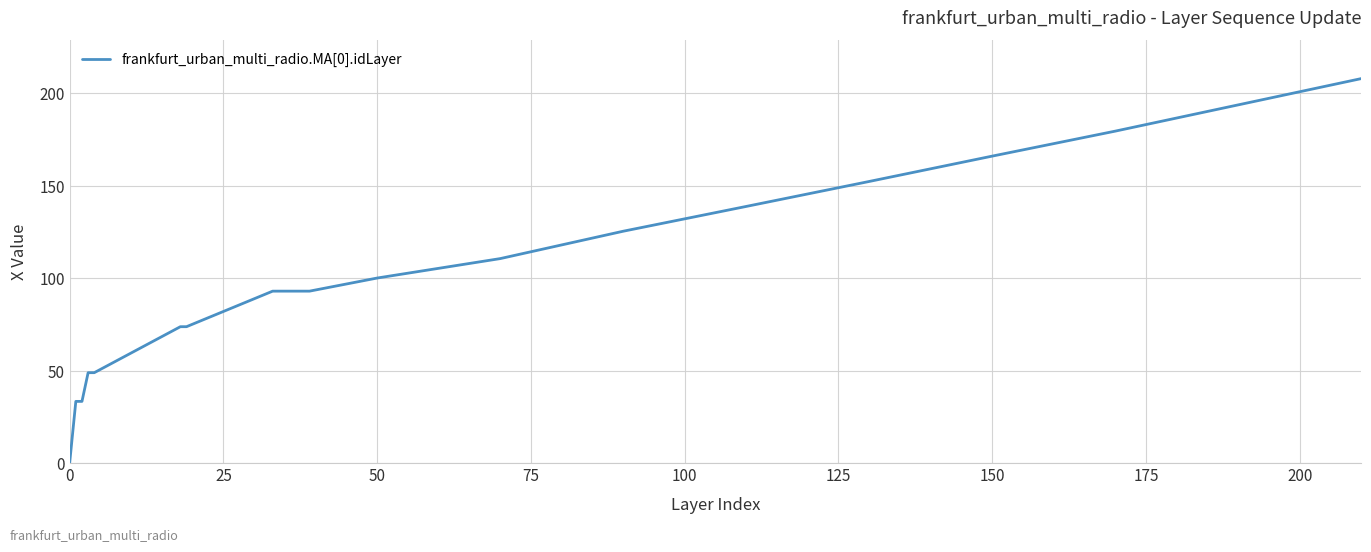

What is the difference between the maximum and minimum values?

207.7